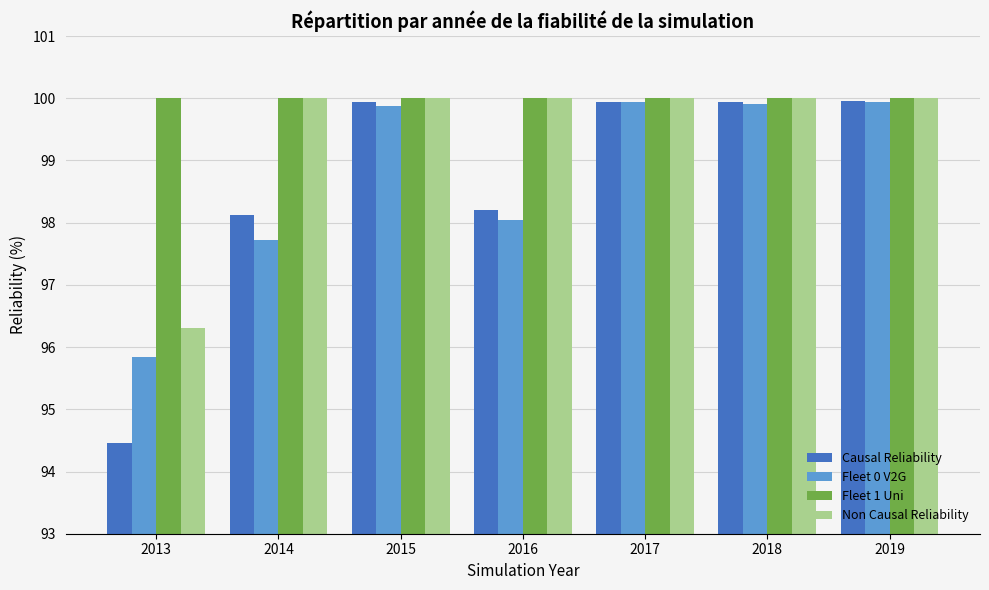

How many values in the Non Causal Reliability series are below 100?

1